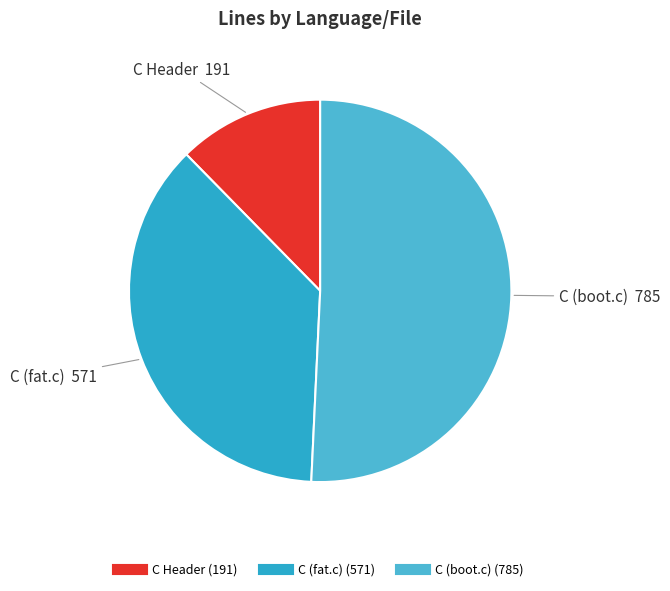

Count the number of slices in the pie.

3